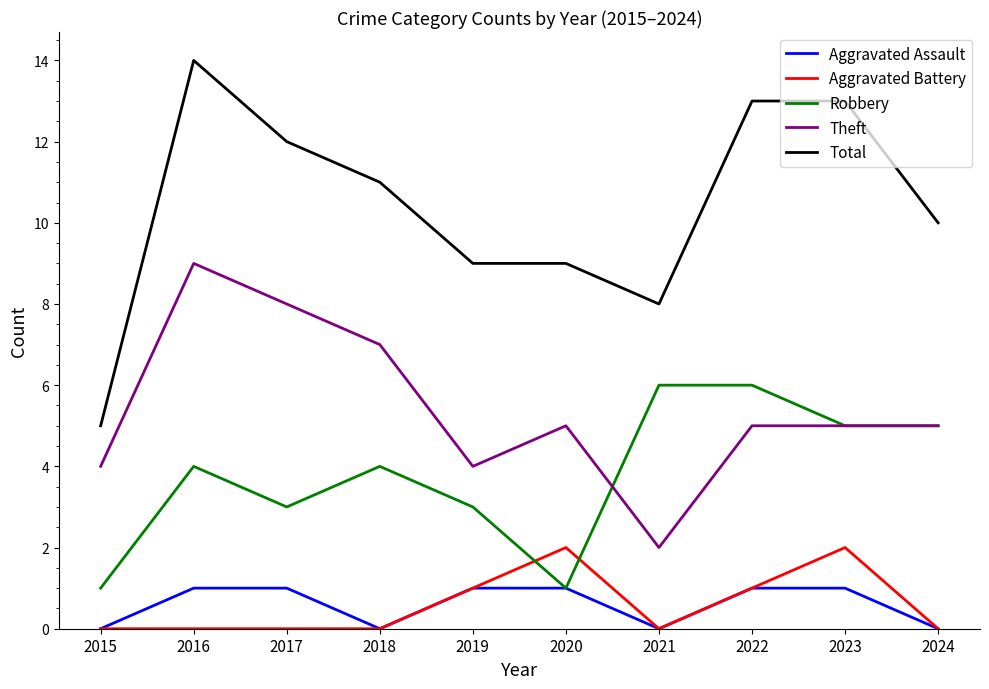

At which label does Theft first exceed 5?

2016